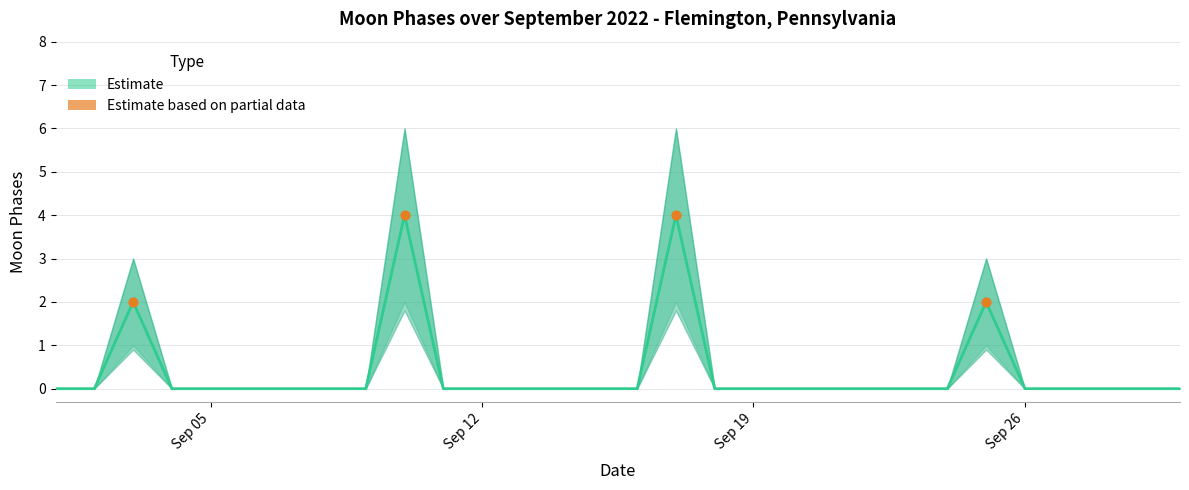

What is the change in value from 2022-09-25 to 2022-09-26?

-2